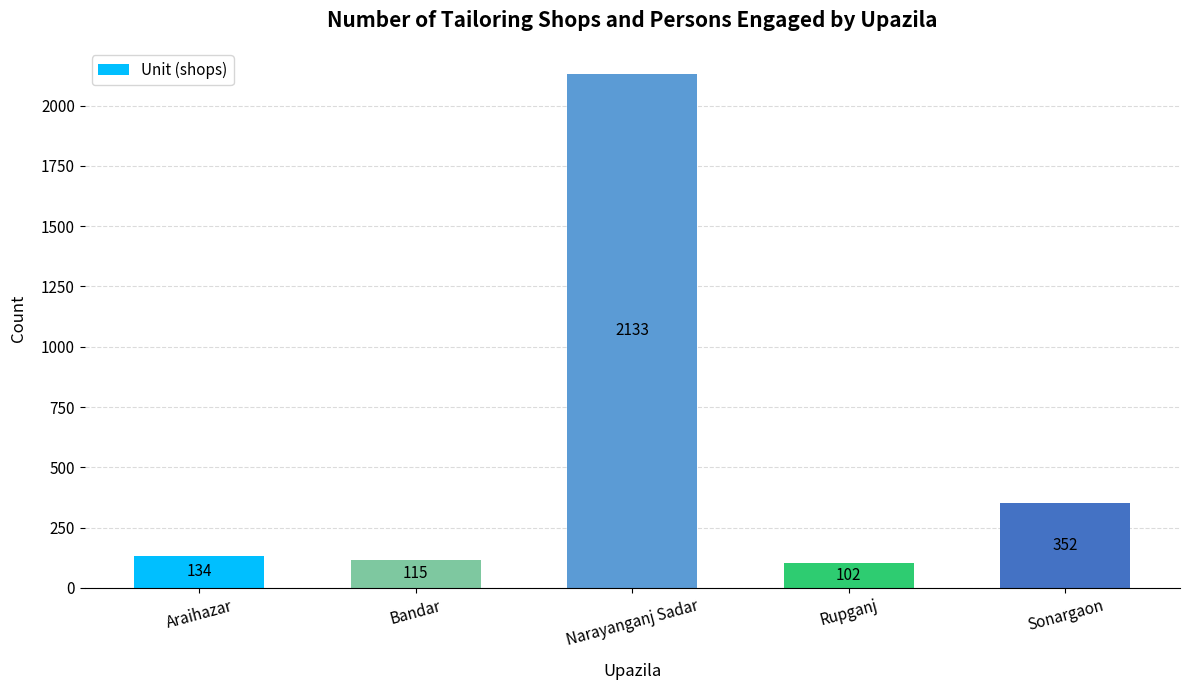

What is the difference between the second highest and second lowest values?

237